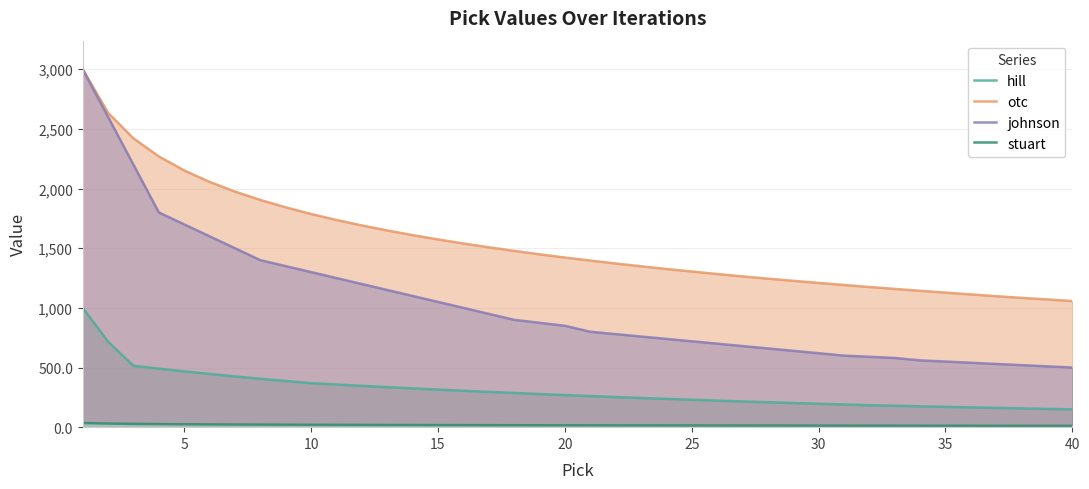

How many values in the otc series exceed 1422?

19